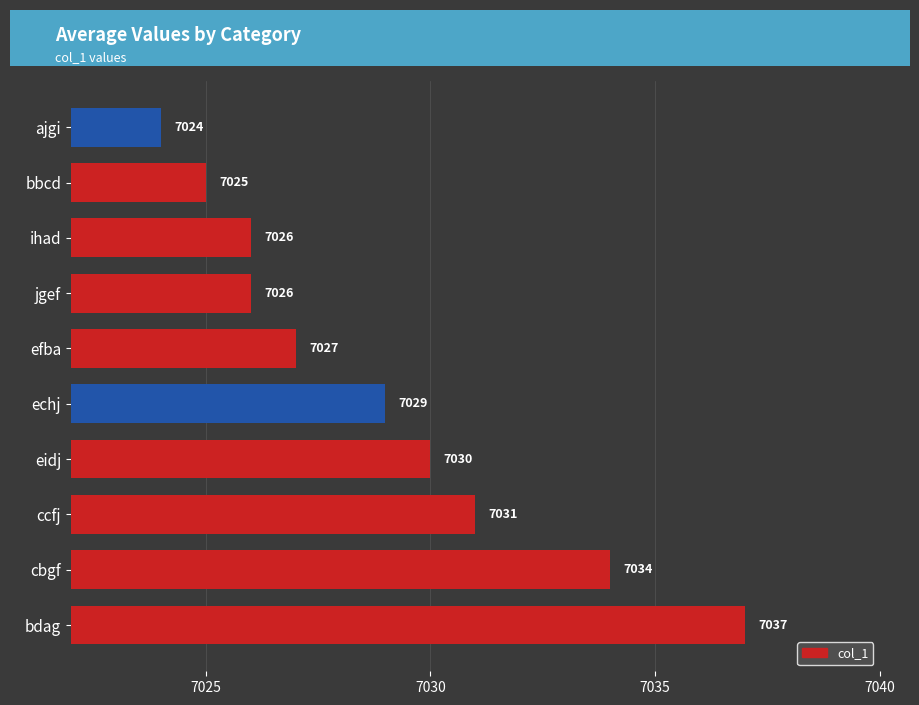

Reading bottom to top, what are all the values shown in this chart?

bdag=7037	cbgf=7034	ccfj=7031	eidj=7030	echj=7029	efba=7027	jgef=7026	ihad=7026	bbcd=7025	ajgi=7024